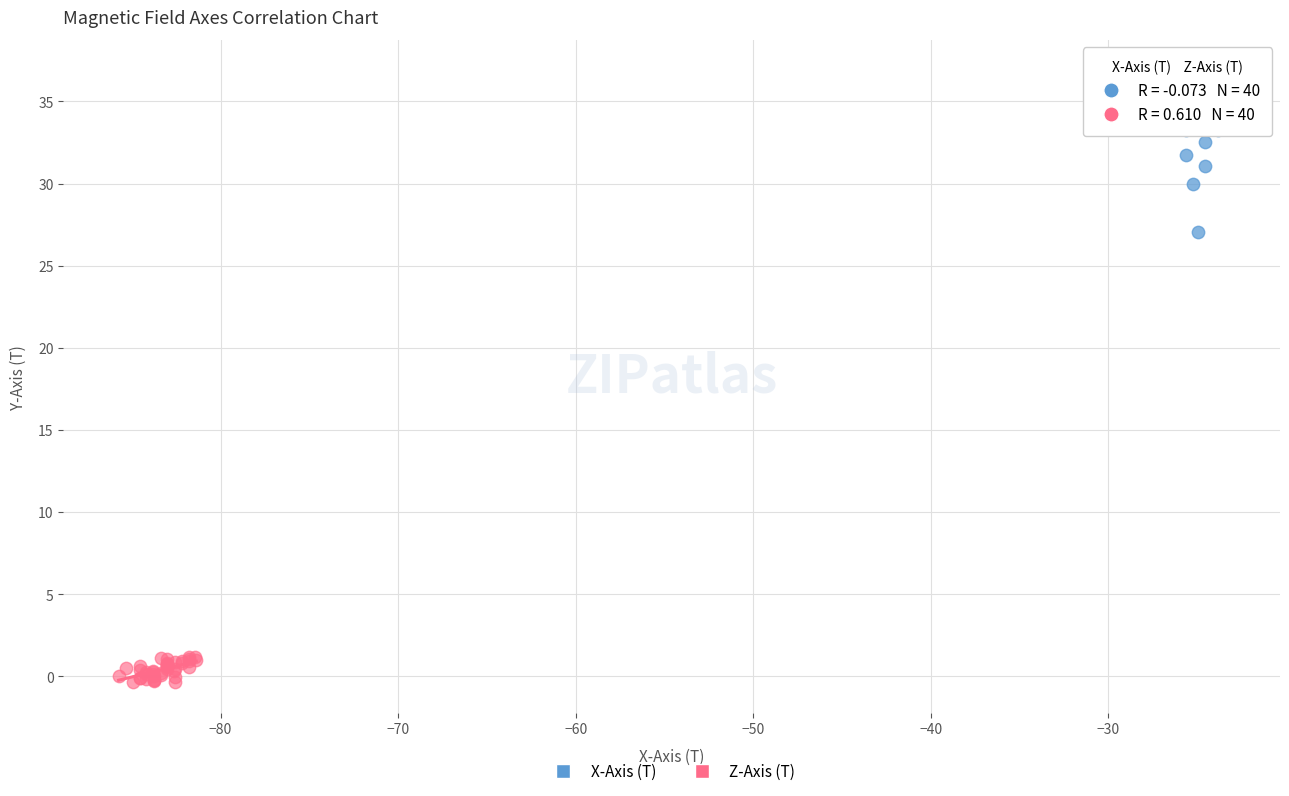

Which series reaches the maximum Y coordinate?

X-Axis (T)